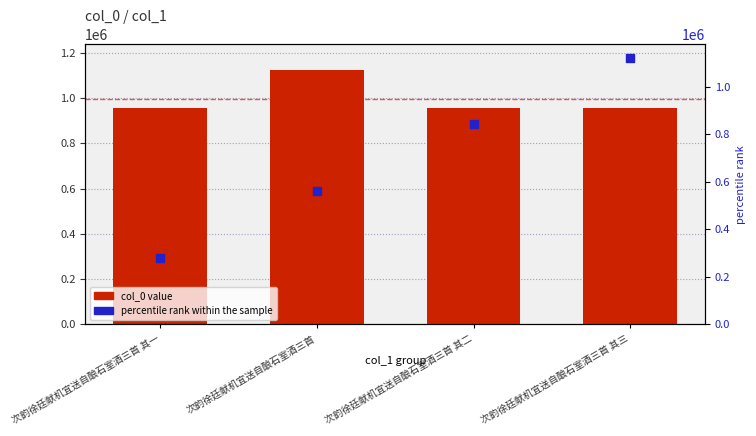

At how many categories does at least one series exceed 920203?

4